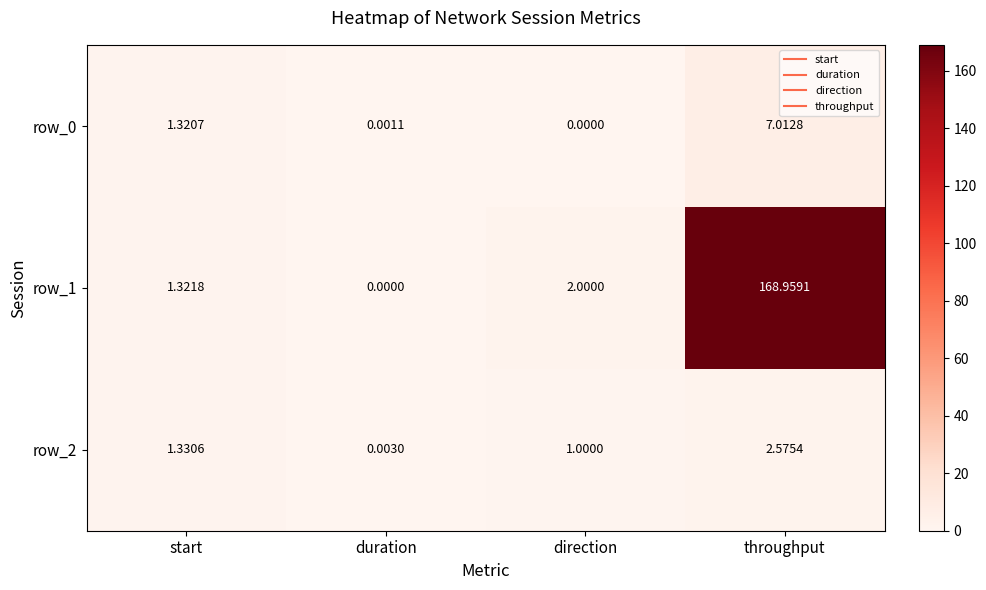

Which series has the largest total across all categories?

row_1